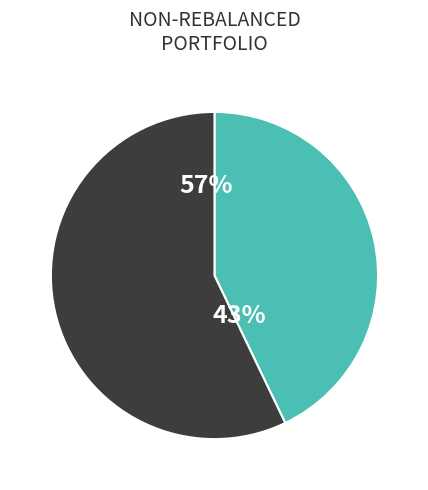

Is there any slice that represents more than half of the pie?

Yes